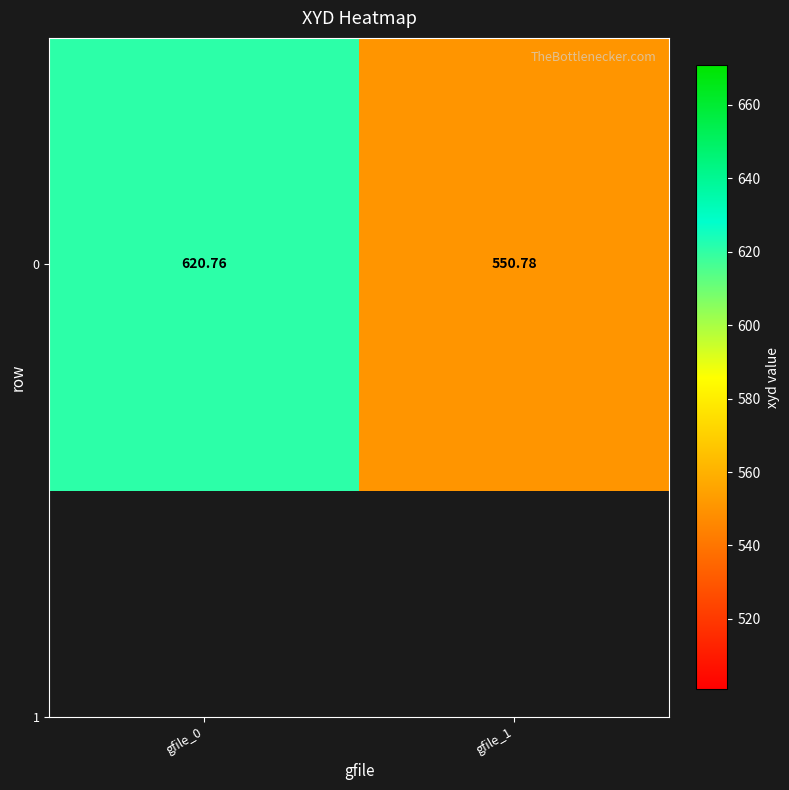

The chart shows a value of 620.8 at gfile_0. True or false?

True